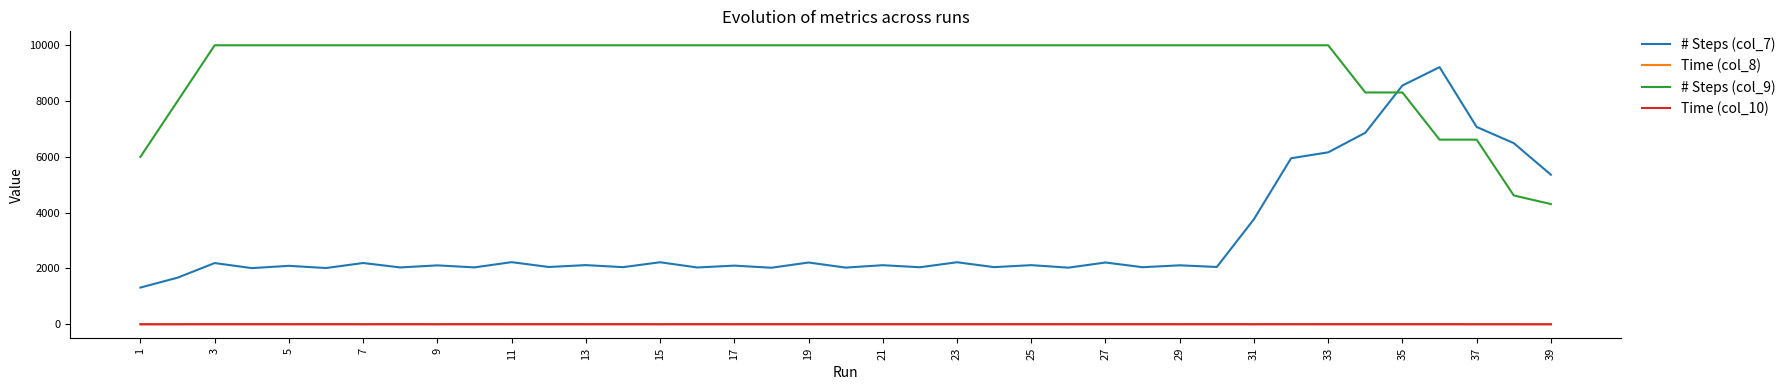

True or false: Time (col_10) and # Steps (col_9) intersect in this chart.

False